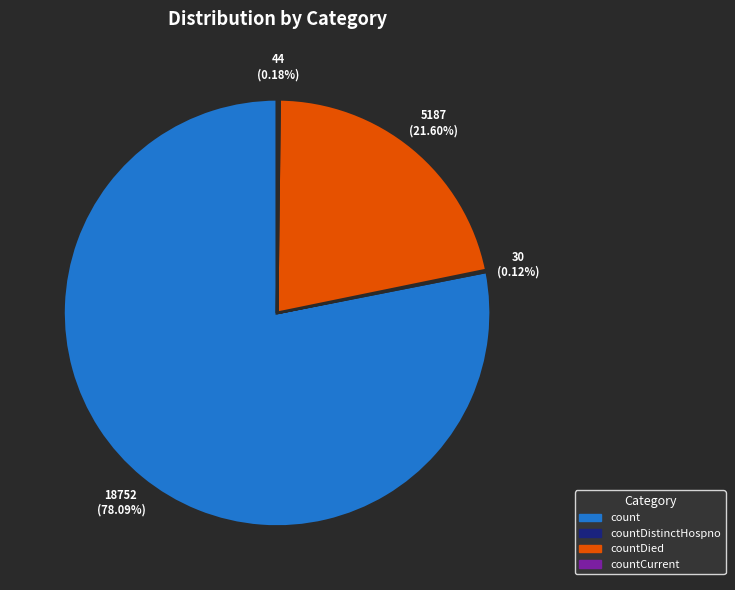

Do countDied and count together represent more than half of the pie?

Yes